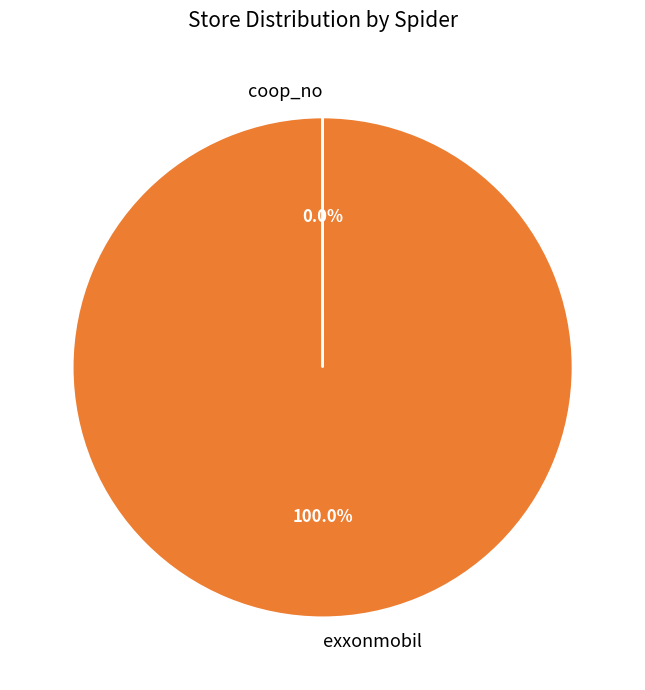

Which slice is the largest?

exxonmobil